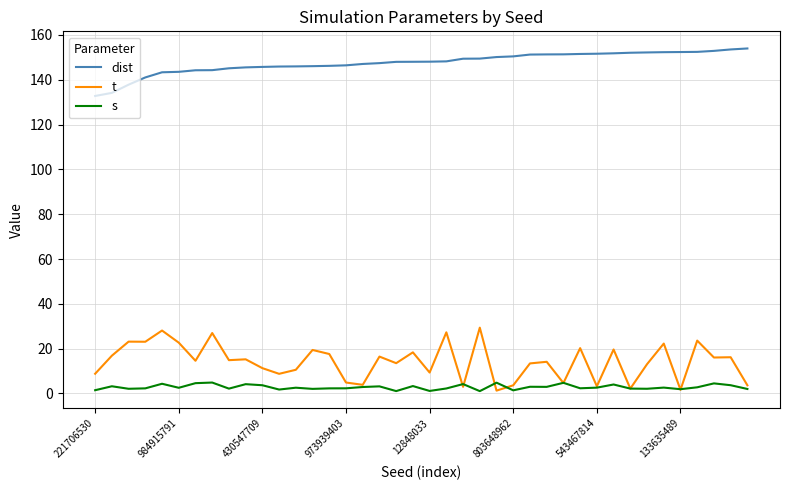

What is the maximum value shown in the chart?

153.9